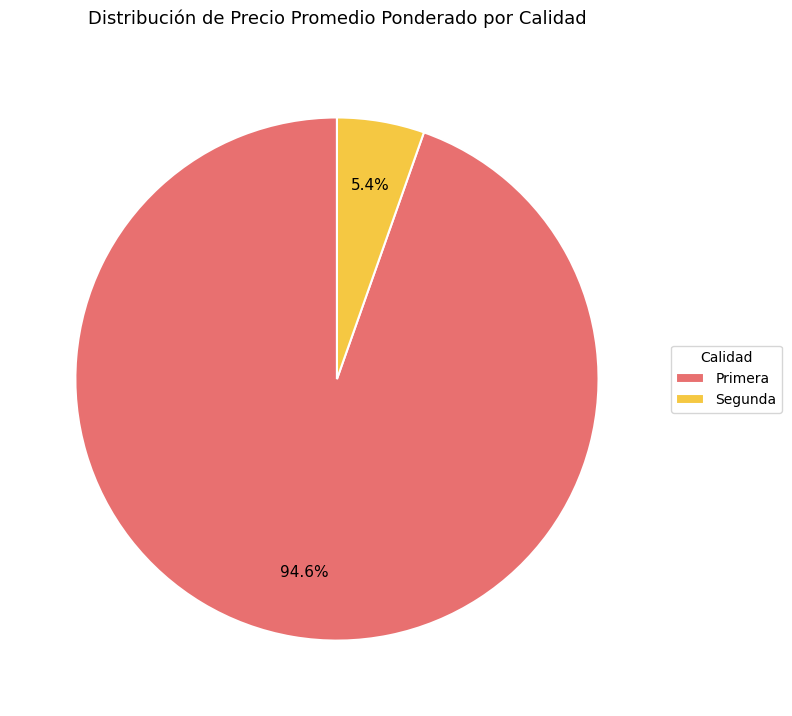

How many slices are in this pie chart?

2